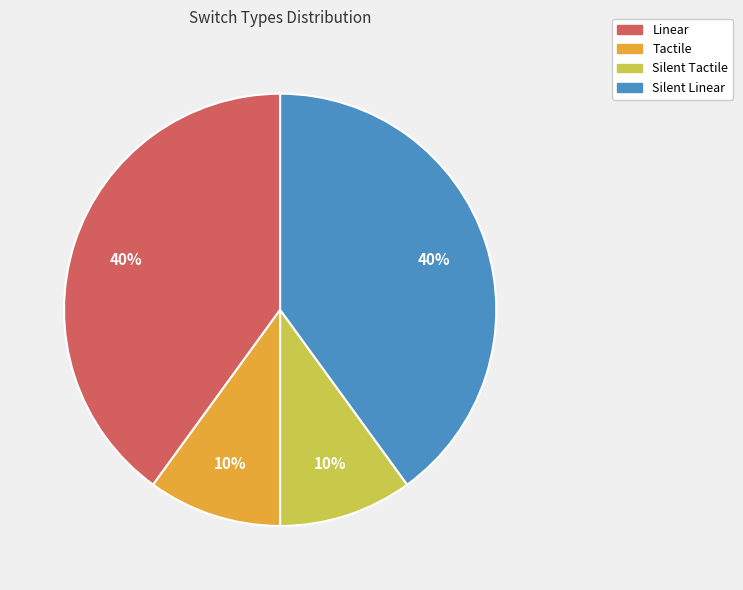

To the nearest percent, what is the difference between the largest and smallest slice percentages?

30%